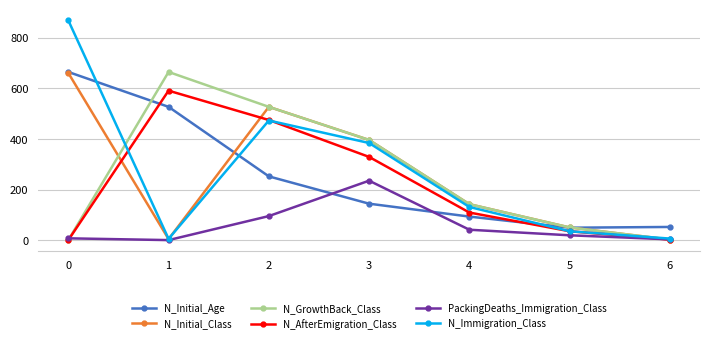

How many lines are shown in the chart?

6